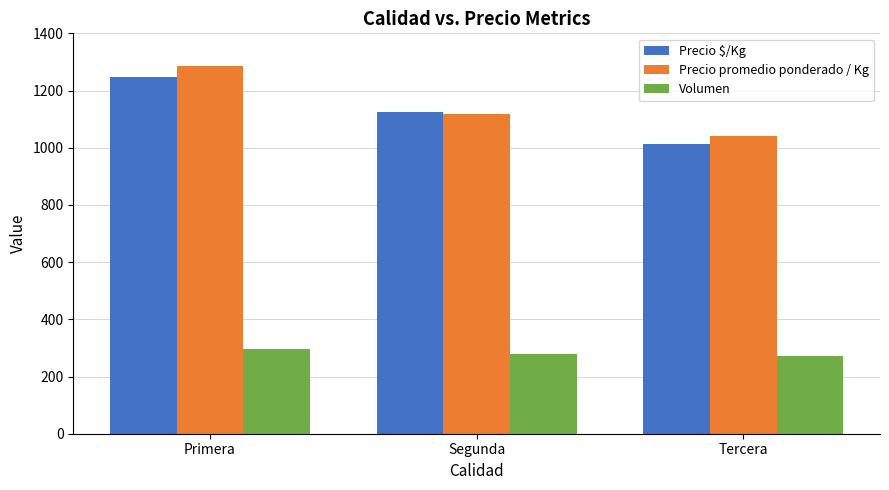

What is the spread (max minus min) of values at Tercera?

769.2